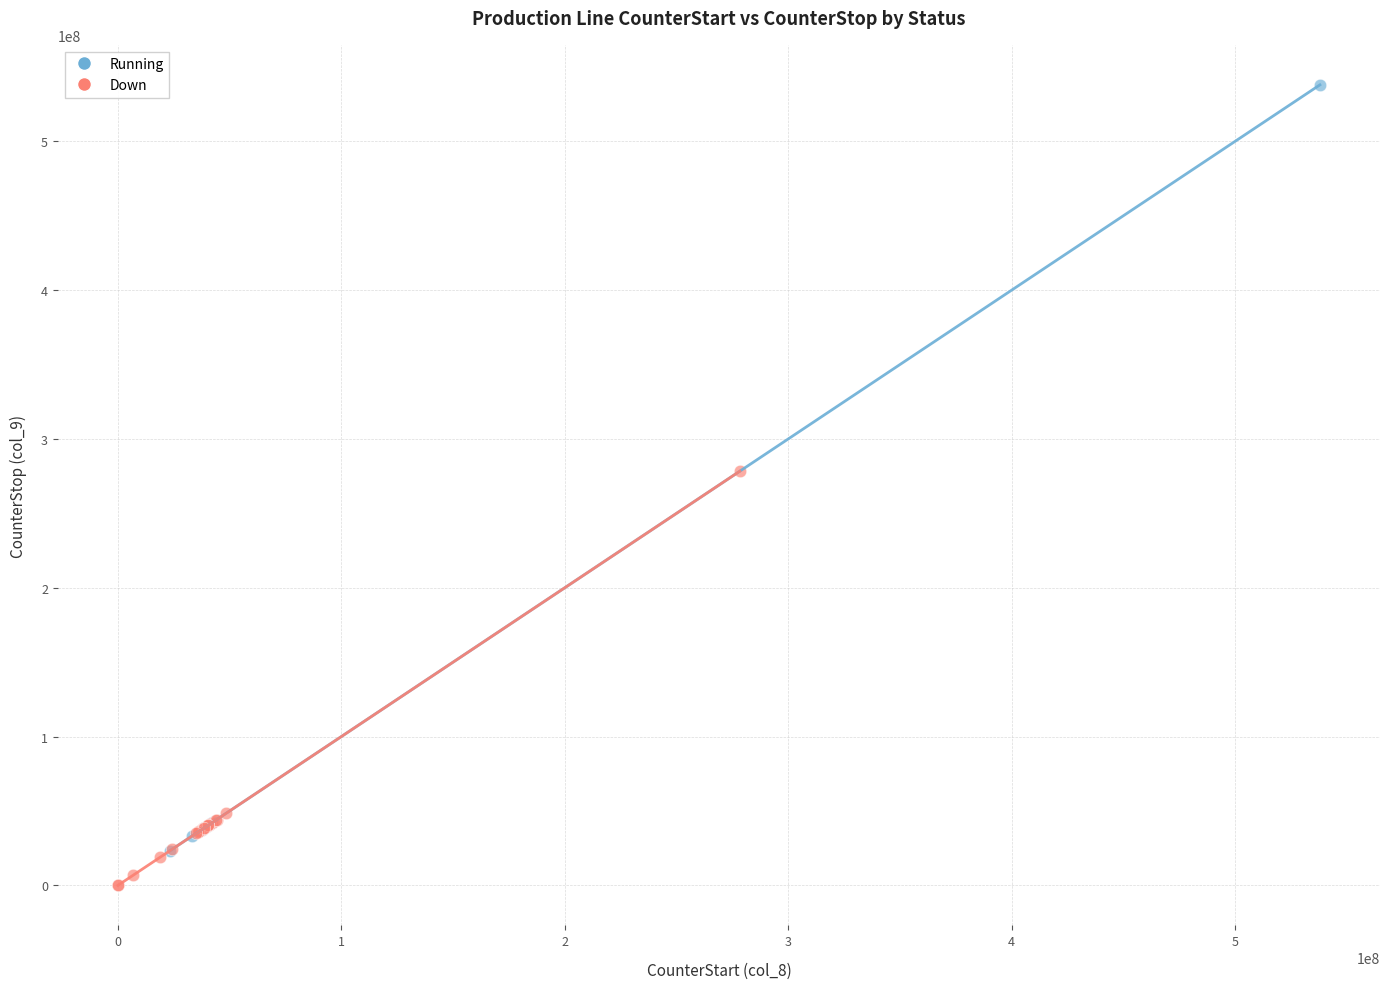

Which series has the largest Y range (max minus min)?

Running